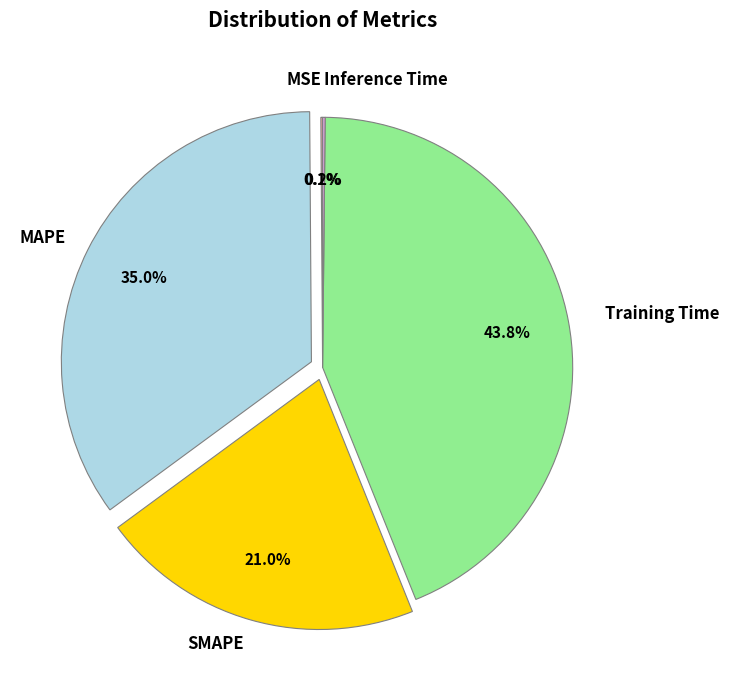

Is there a majority slice in this chart?

No